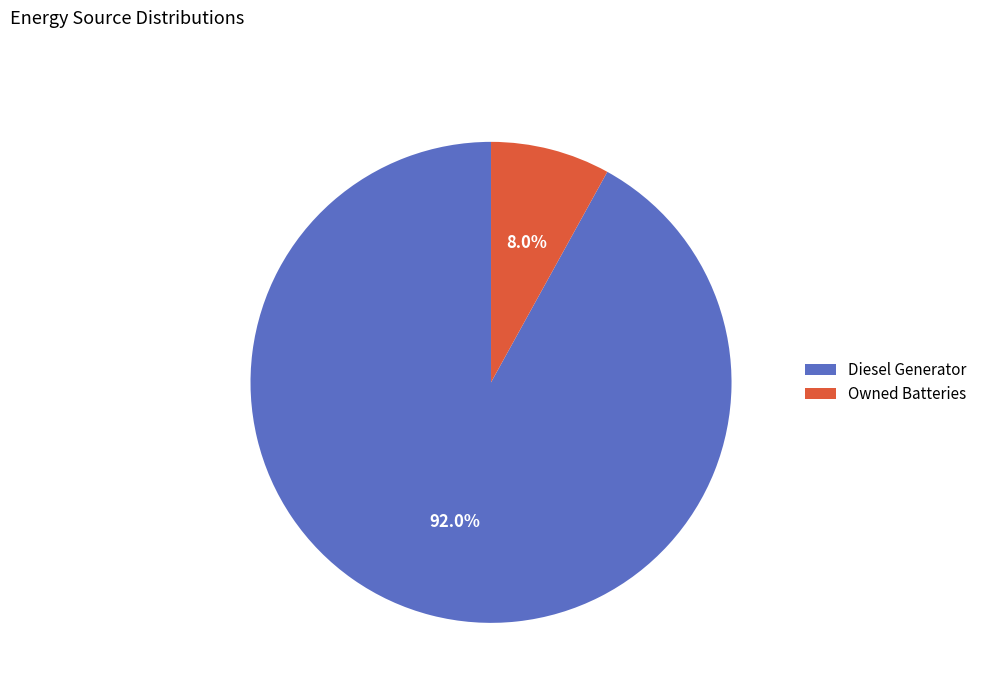

True or false: Owned Batteries accounts for 8% of the total.

True